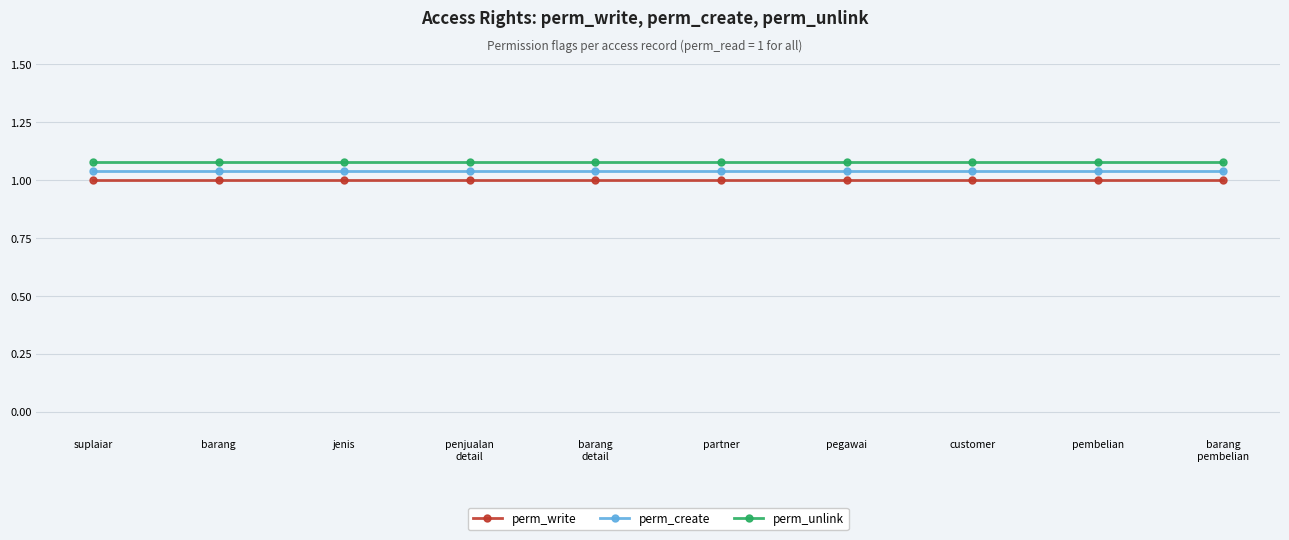

What position from the left is jenis?

3